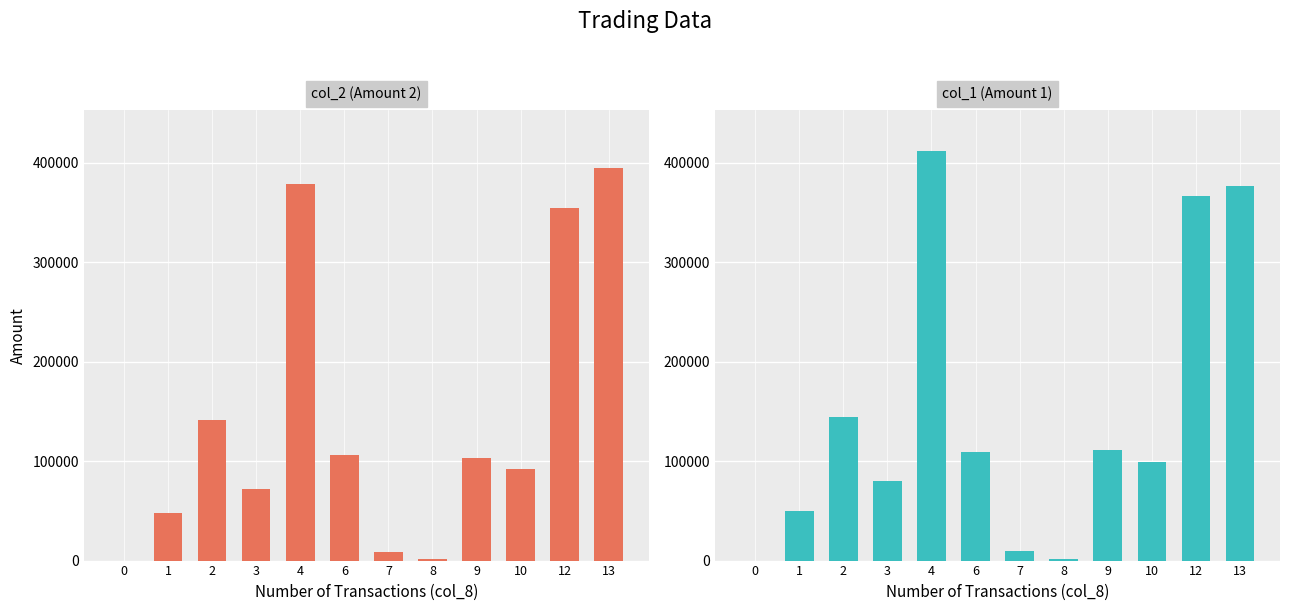

At how many categories does at least one series exceed 357364?

3